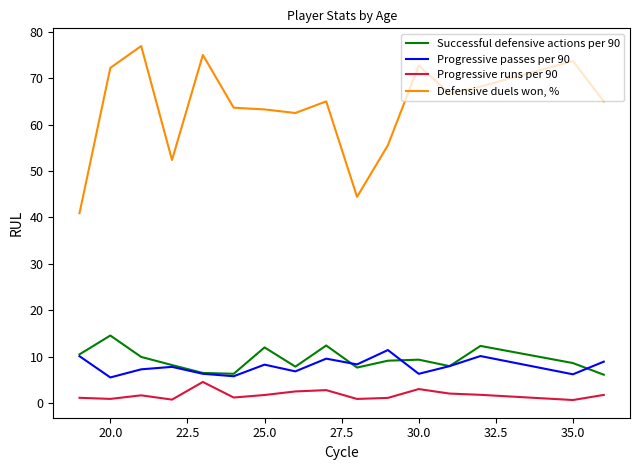

Which series has the widest spread of values?

Defensive duels won, %